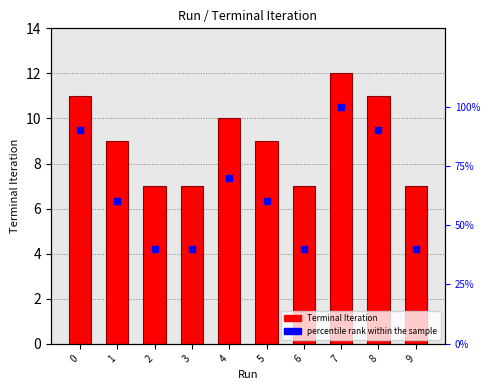

Which series has the largest total across all categories?

percentile rank within the sample